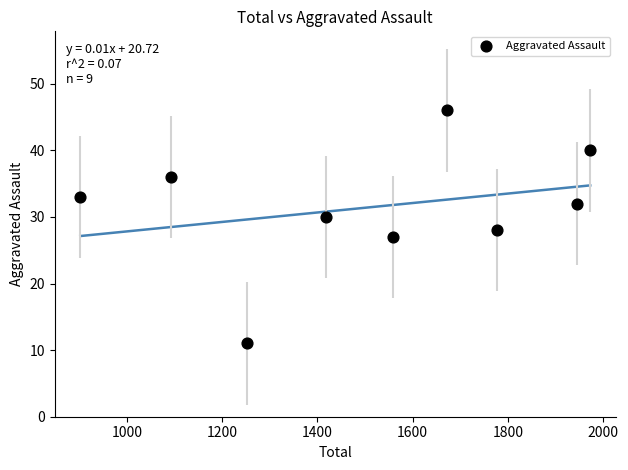

What is the average Y value?

31